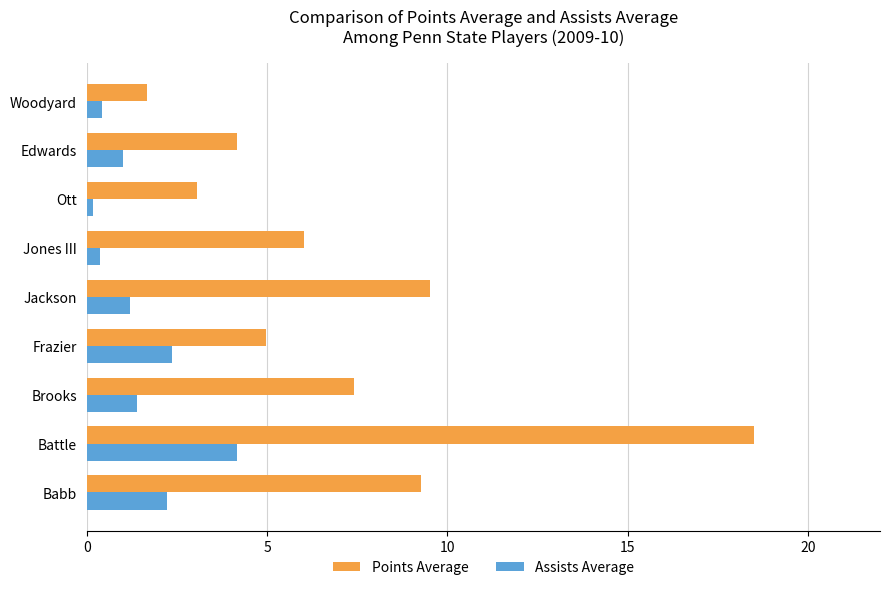

The Points Average series shows 2.1 at Brooks. True or false?

False